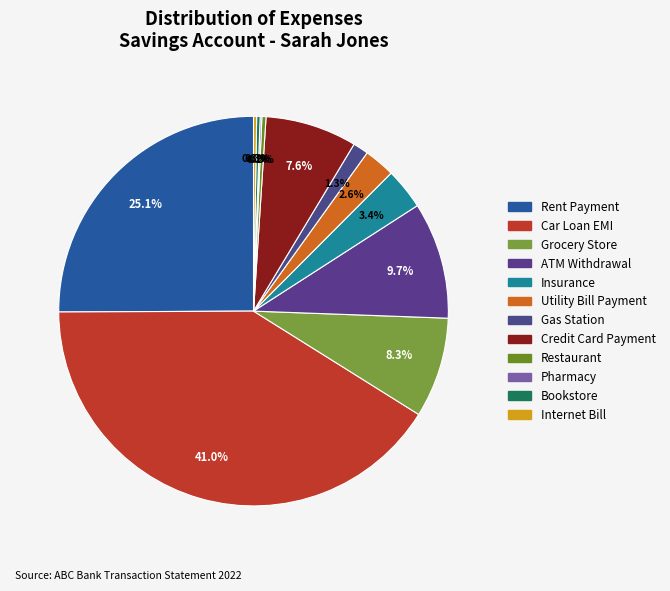

Which has a higher value, Rent Payment or Pharmacy?

Rent Payment